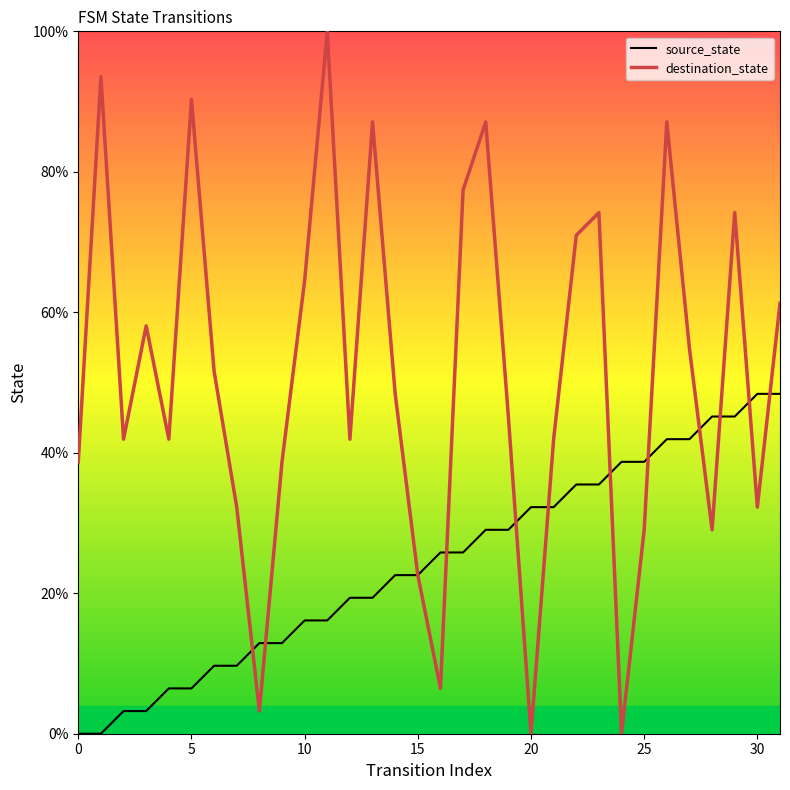

What is the highest value of the destination_state series?

100.0